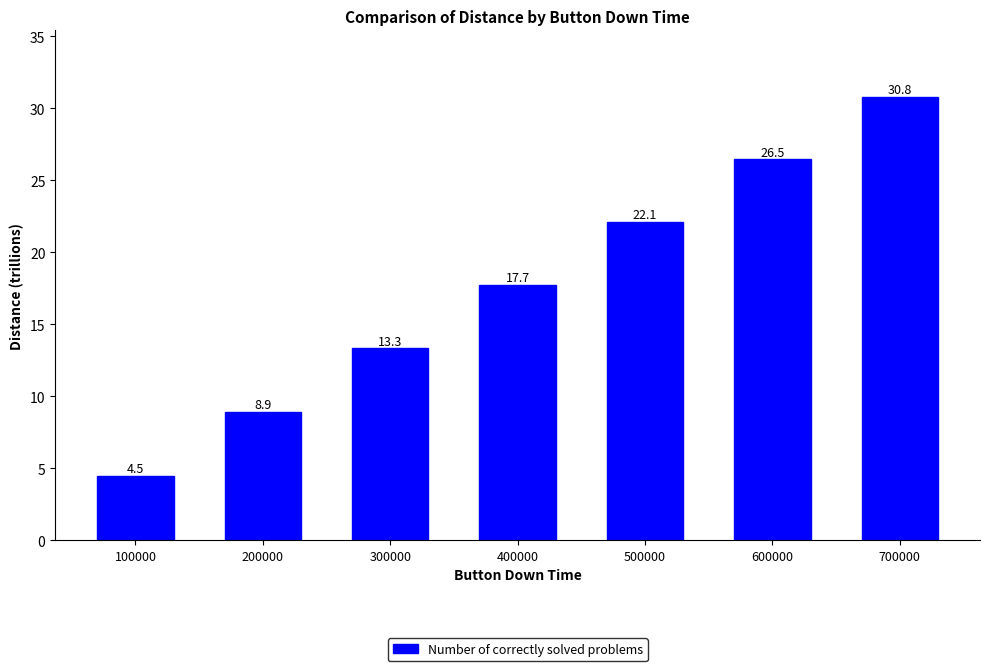

Reading left to right, list all the values displayed in this chart.

4.5	8.9	13.3	17.7	22.1	26.5	30.8